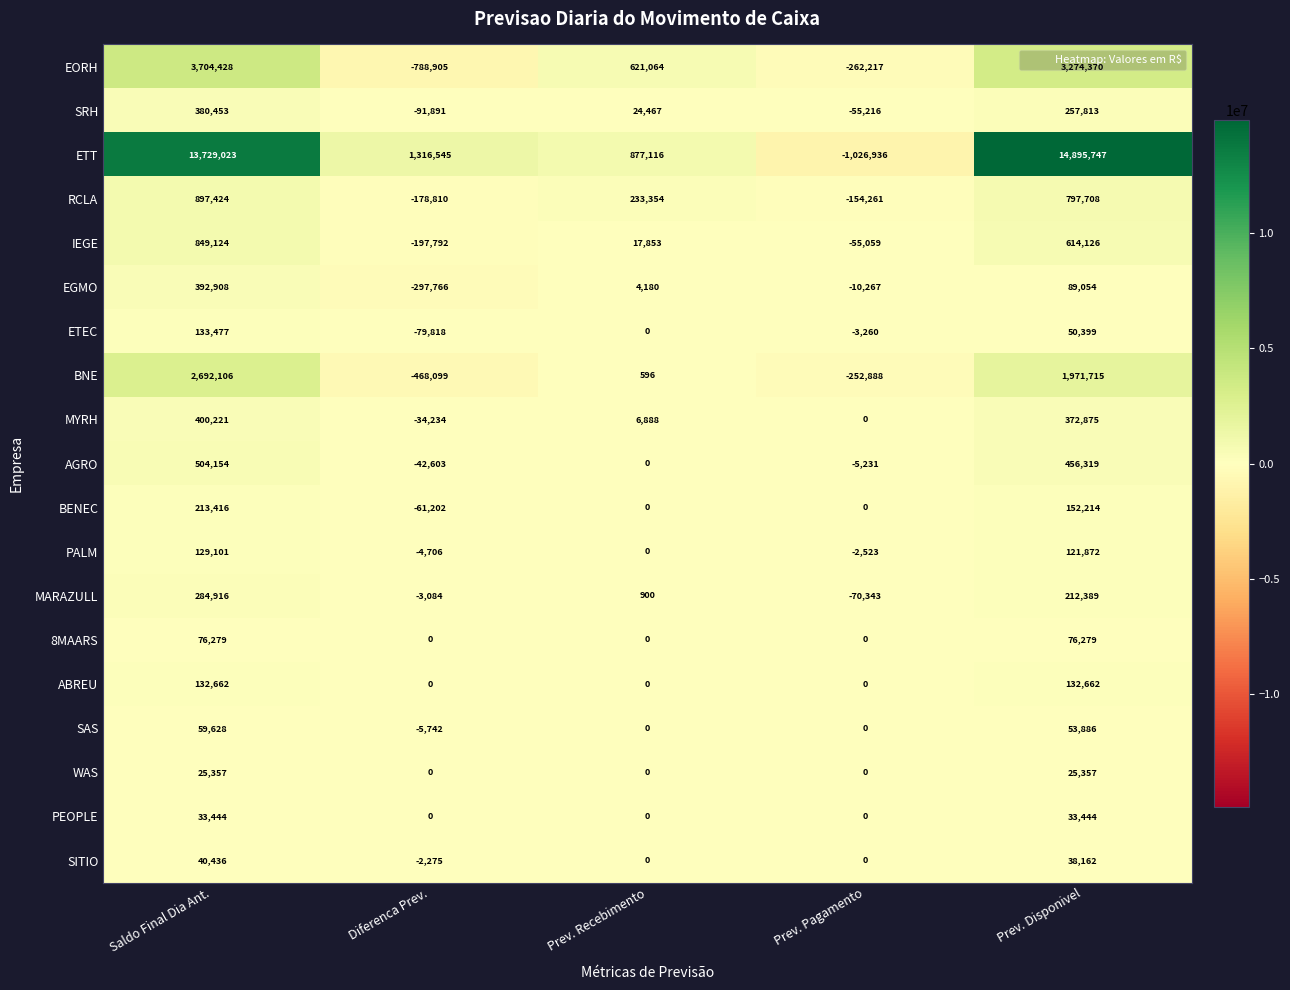

What is the maximum value shown in the chart?

14895747